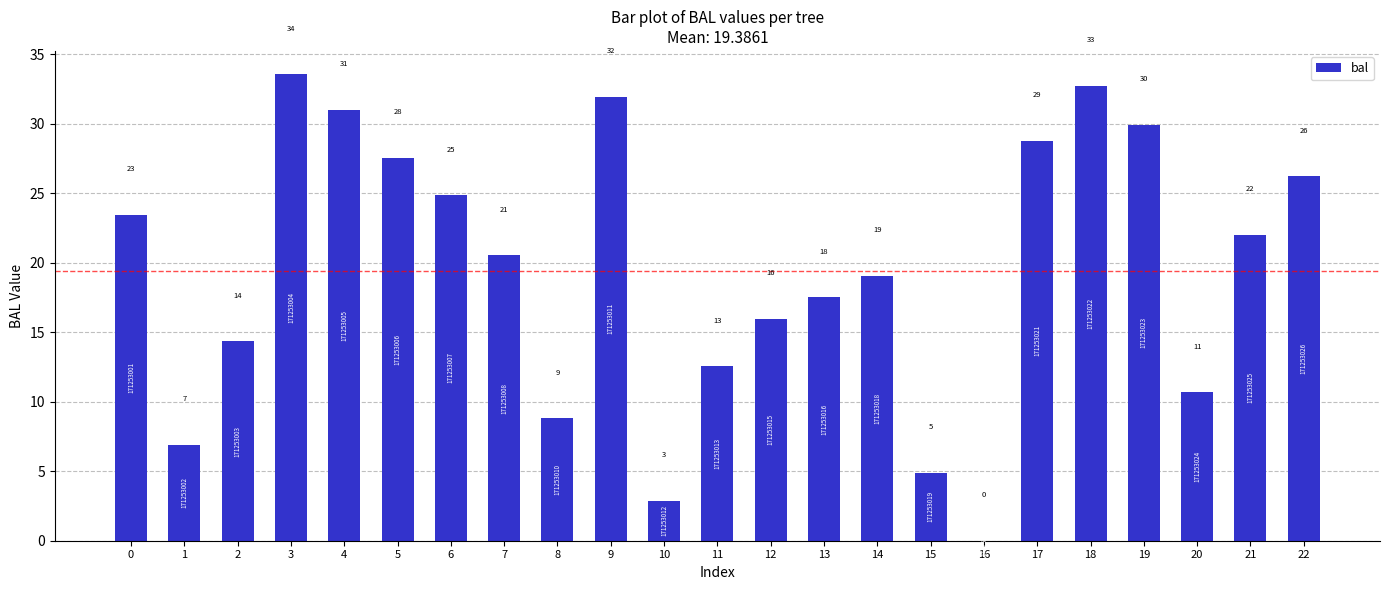

Rank the categories by value from highest to lowest.

3, 18, 9, 4, 19, 17, 5, 22, 6, 0, 21, 7, 14, 13, 12, 2, 11, 20, 8, 1, 15, 10, 16